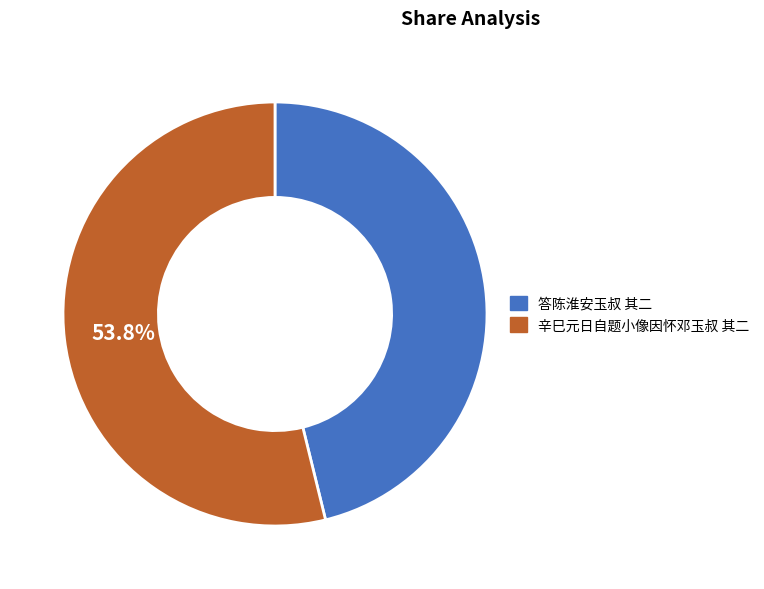

Is it true that 辛巳元日自题小像因怀邓玉叔 其二 is 54% of the pie?

True